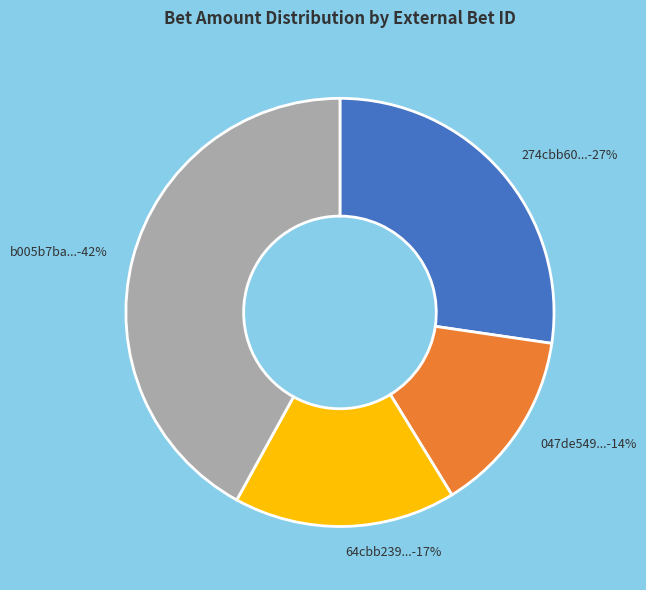

Between b005b7ba... and 274cbb60..., which is larger?

b005b7ba...